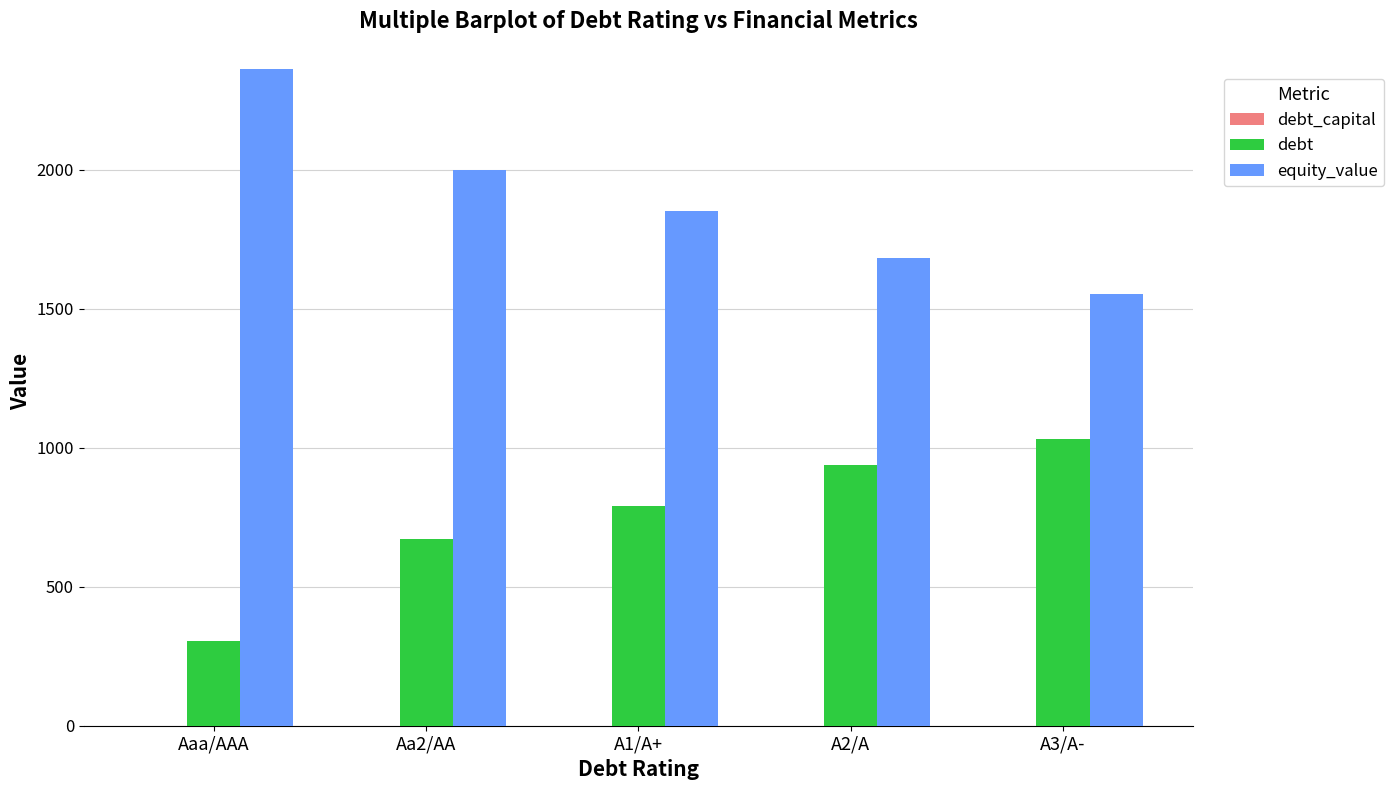

The value of debt at A3/A- is 1030.0. True or false?

True